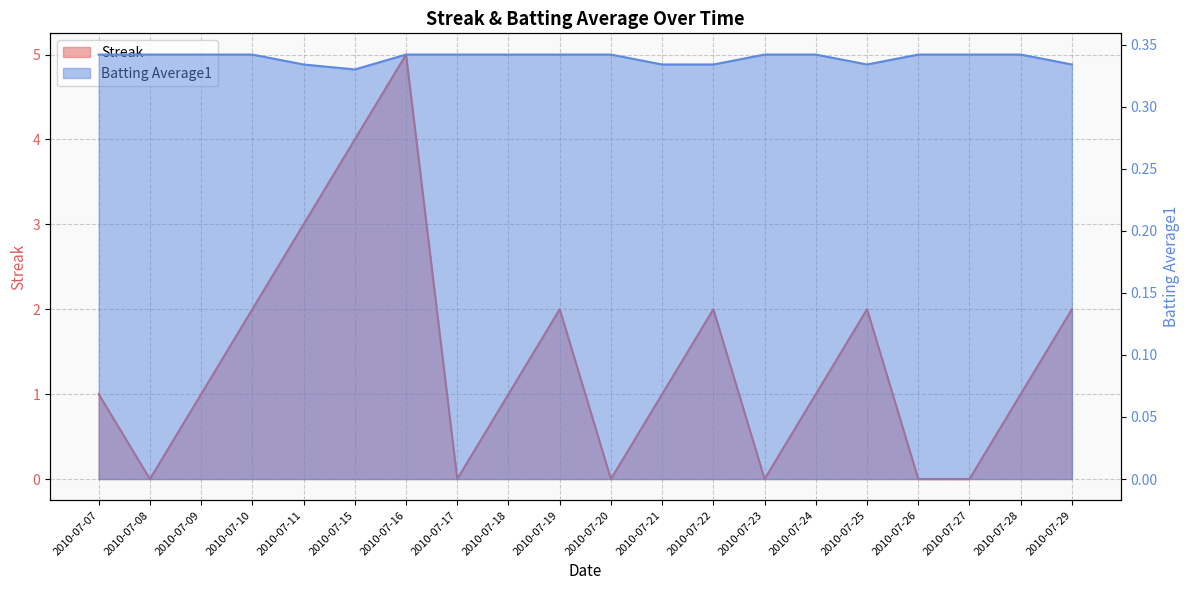

Rank the series by their maximum value, from lowest to highest.

Batting Average1, Streak